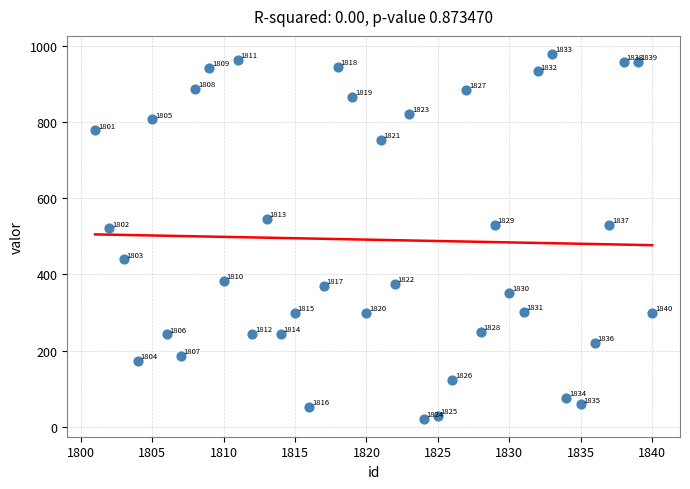

What is the range of X values (max minus min)?

39.0